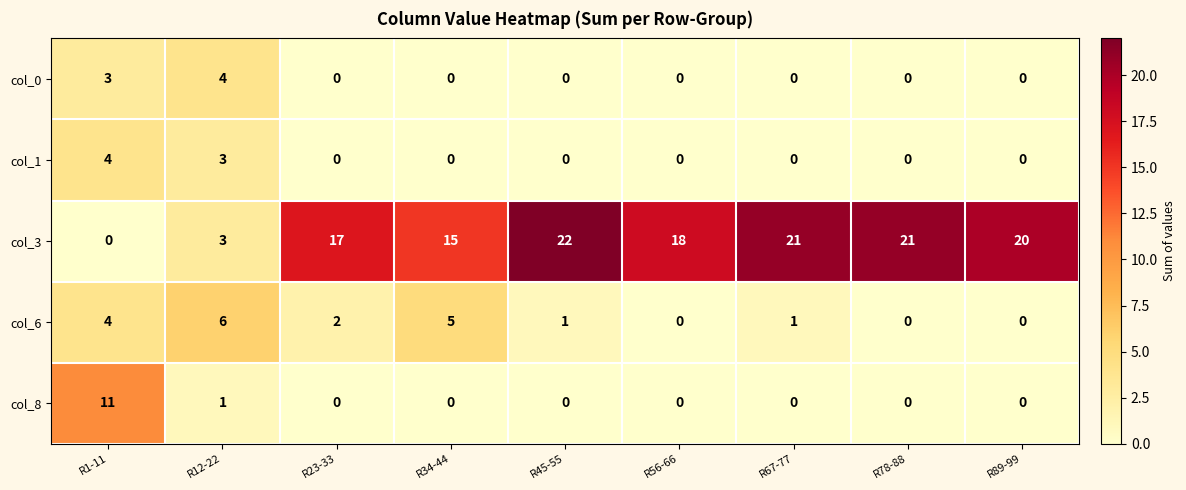

What is the difference between the maximum and minimum values in the col_0 series?

4